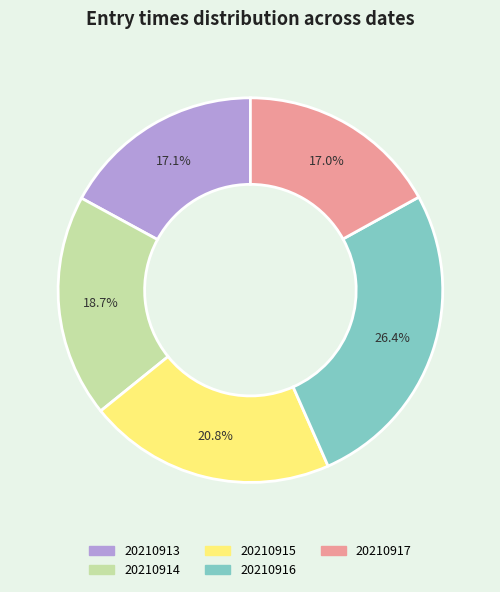

To the nearest percent, what percentage of the pie is 20210913?

17%